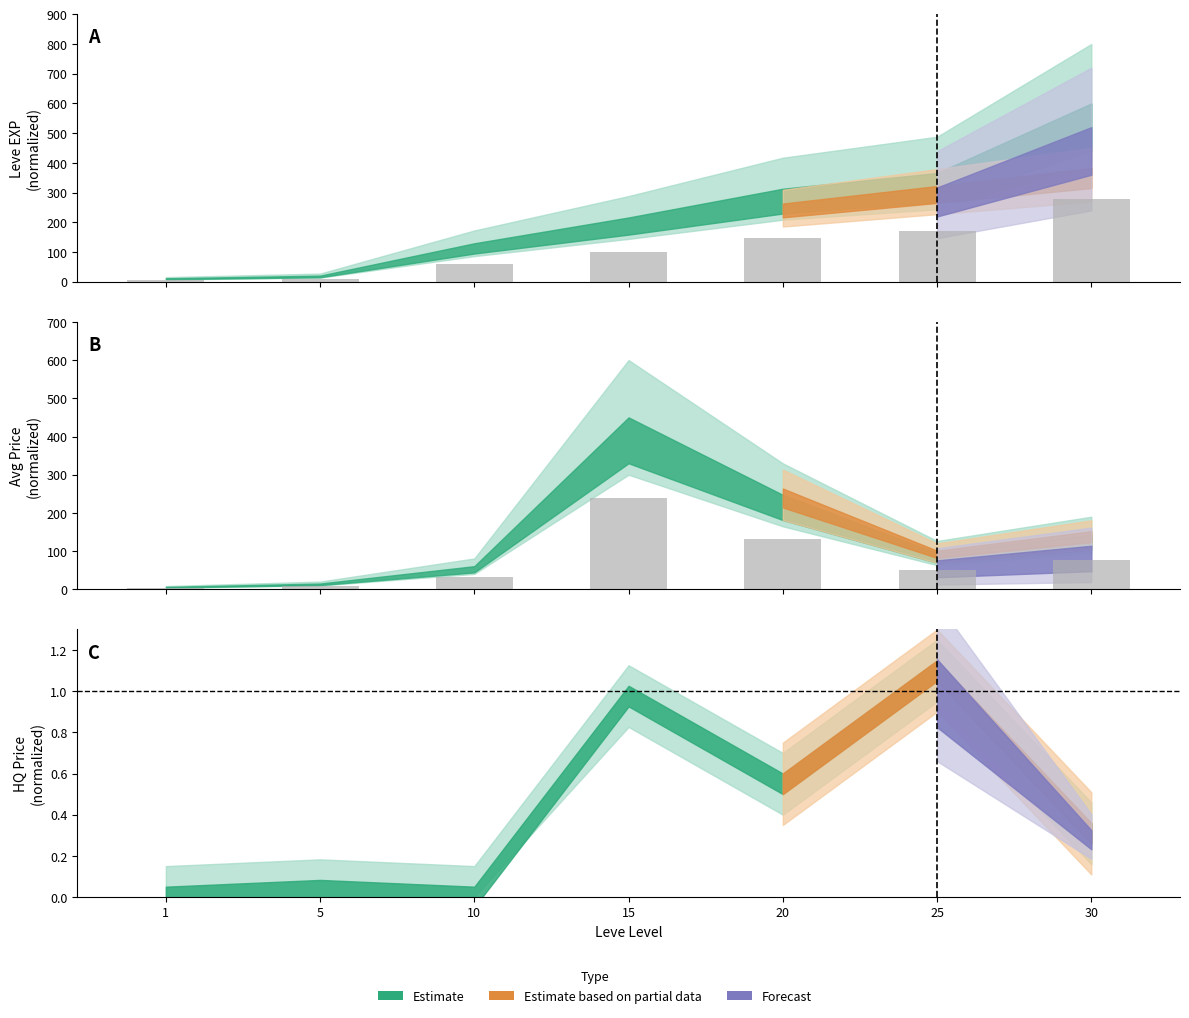

How many values in the Leve EXP series exceed 100?

4